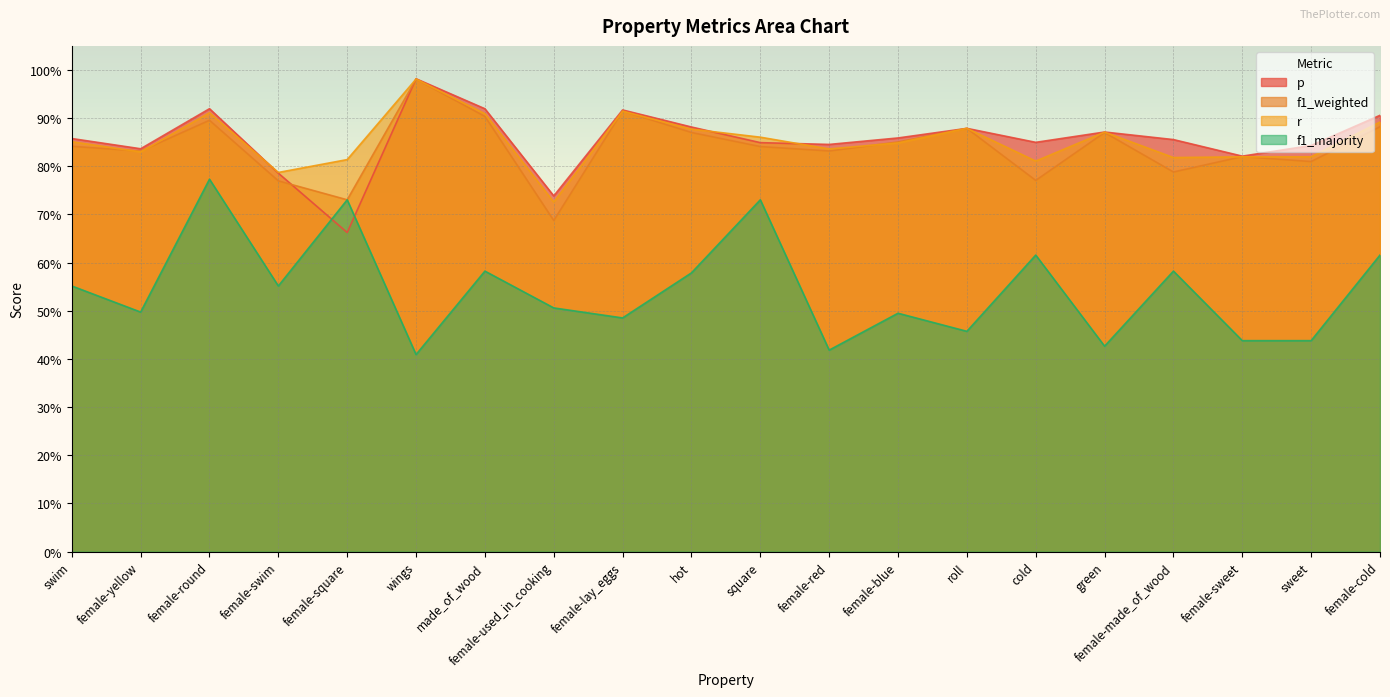

What is the value of the f1_majority point at the 19th from the left?

0.4